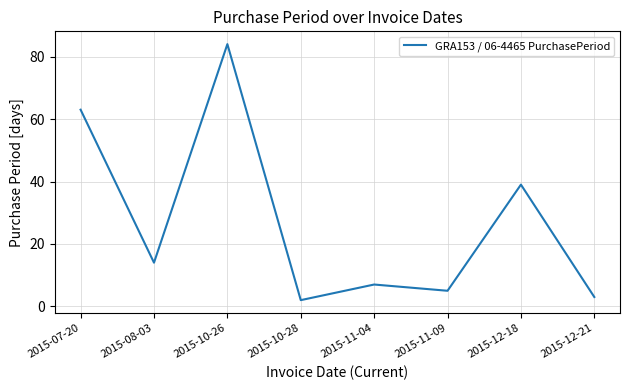

Reading left to right, extract all data points from this chart.

2015-07-20=63	2015-08-03=14	2015-10-26=84	2015-10-28=2	2015-11-04=7	2015-11-09=5	2015-12-18=39	2015-12-21=3